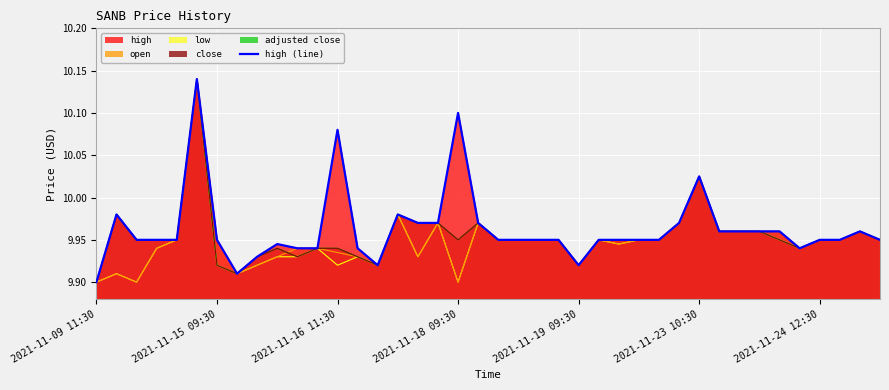

What is the minimum value shown in the chart?

9.9